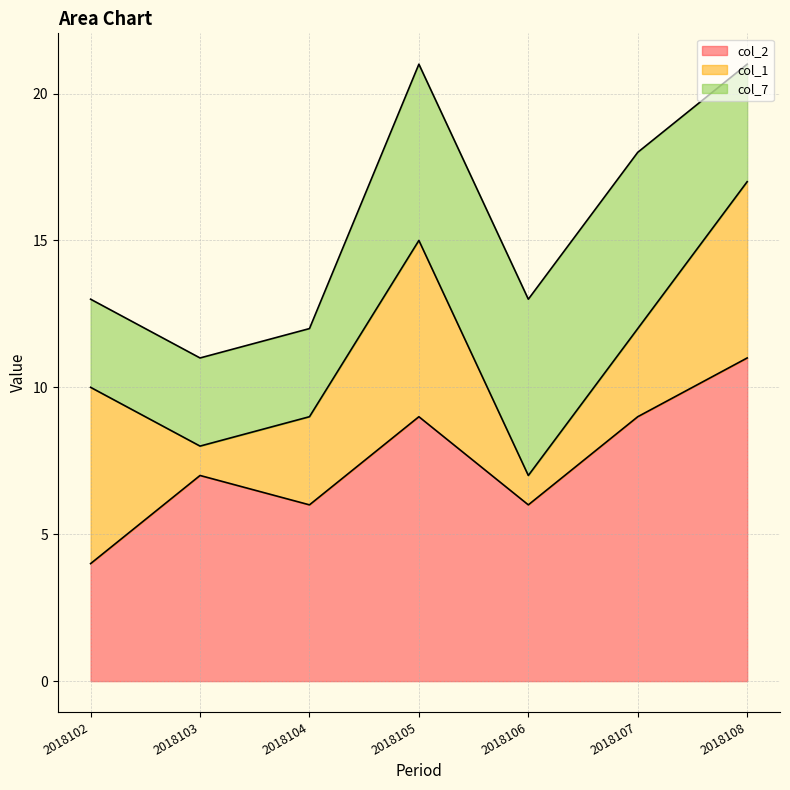

List the labels in order of col_1 value, smallest first.

2018103, 2018106, 2018104, 2018107, 2018102, 2018105, 2018108